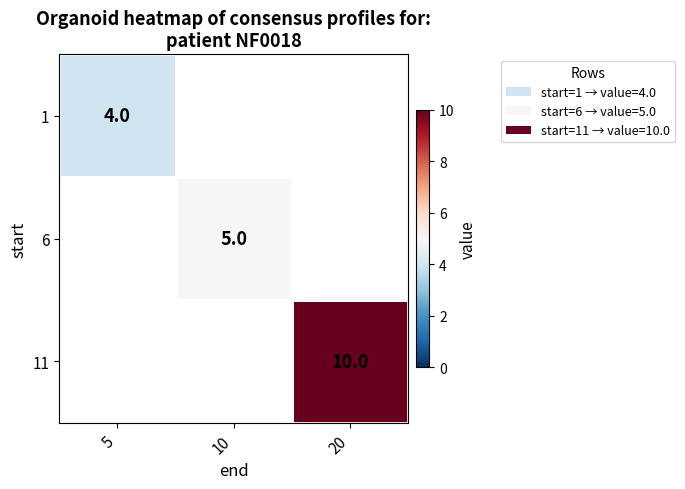

True or false: 6 has a value of 5 at 10.

True